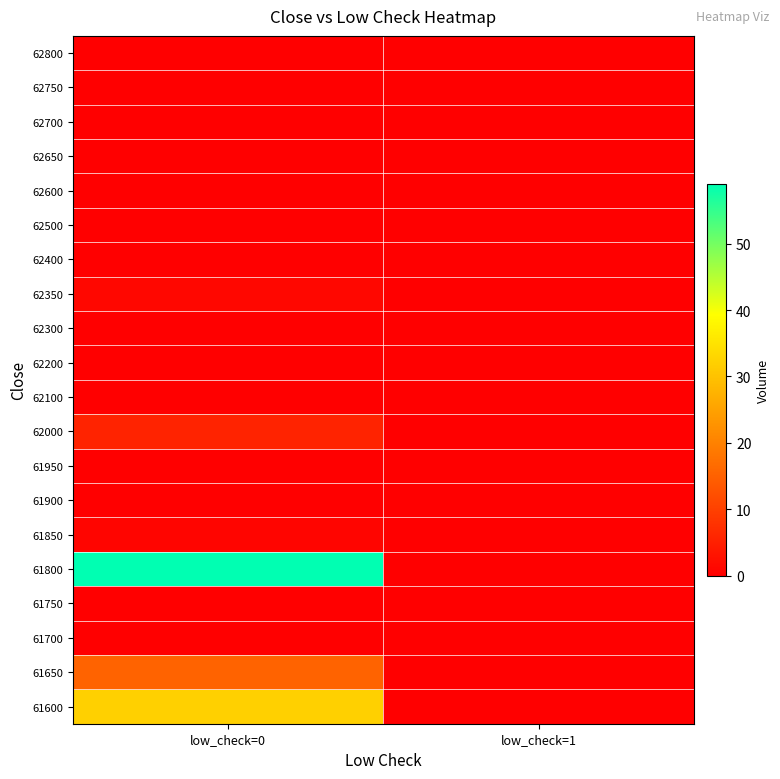

How many categories are shown in the chart?

2